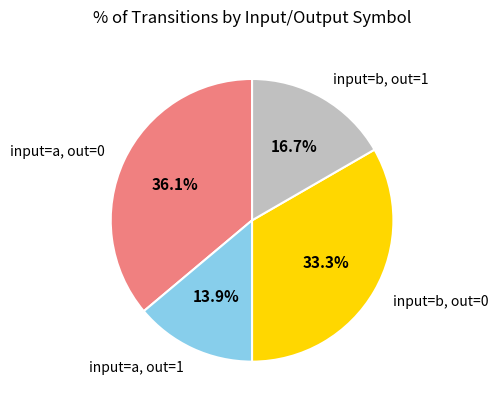

Rank the categories by value from lowest to highest.

input=a, out=1, input=b, out=1, input=b, out=0, input=a, out=0